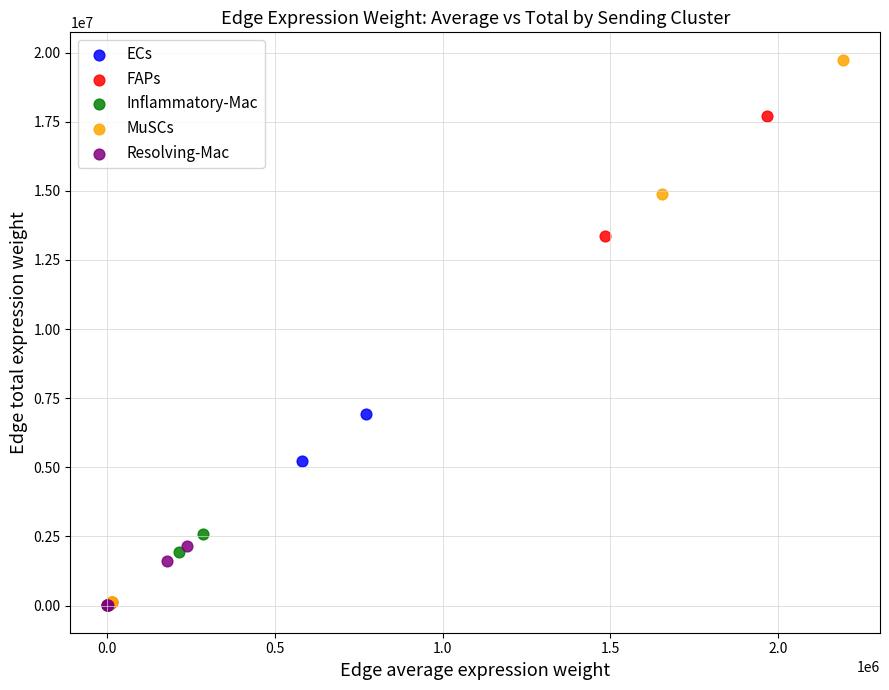

Which series has the largest Y range (max minus min)?

MuSCs